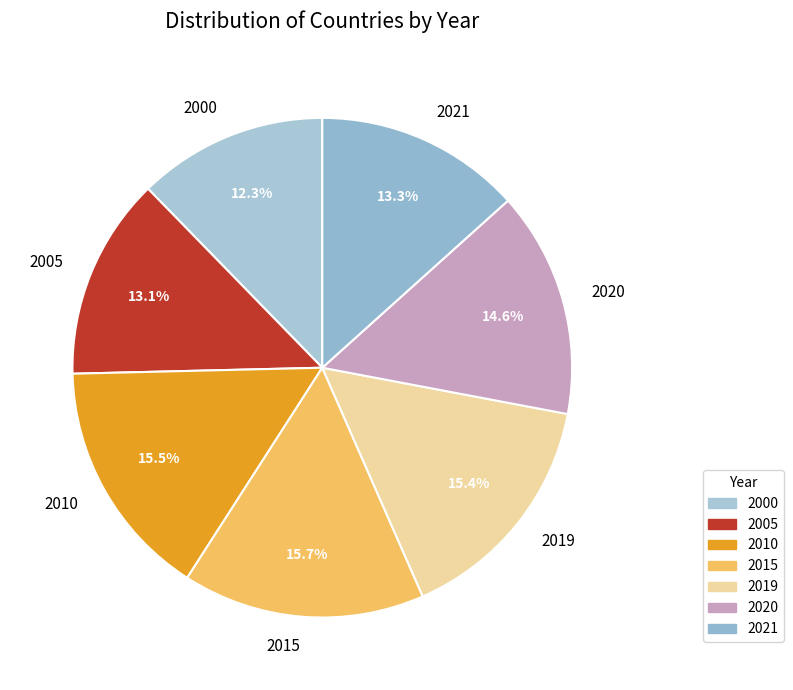

Which category has the smallest portion of the pie?

2000